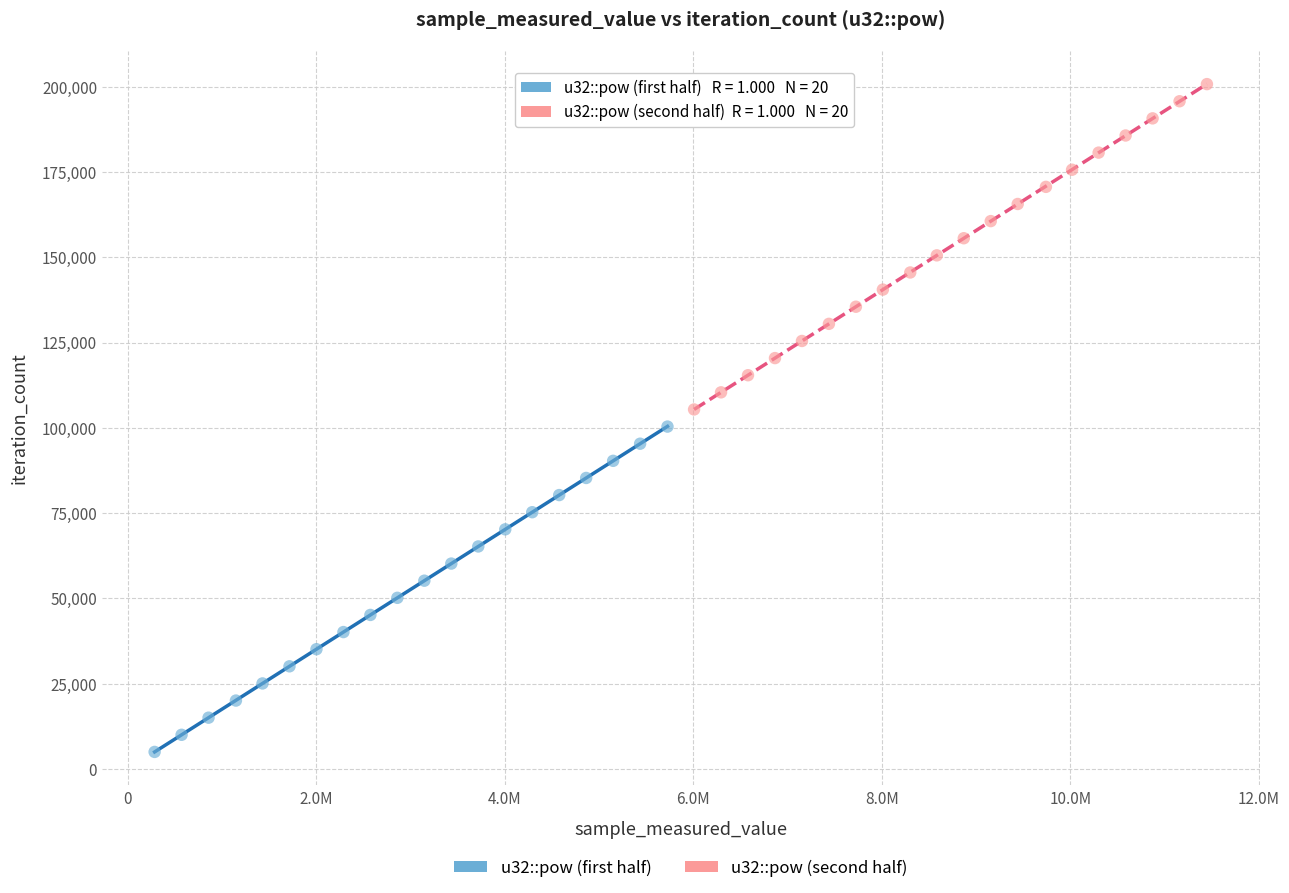

Which series contains the highest Y value?

u32::pow (second half)